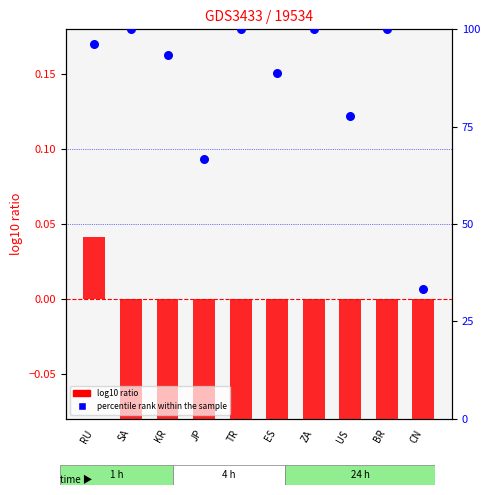

At which category is the sum across all series the highest?

SA